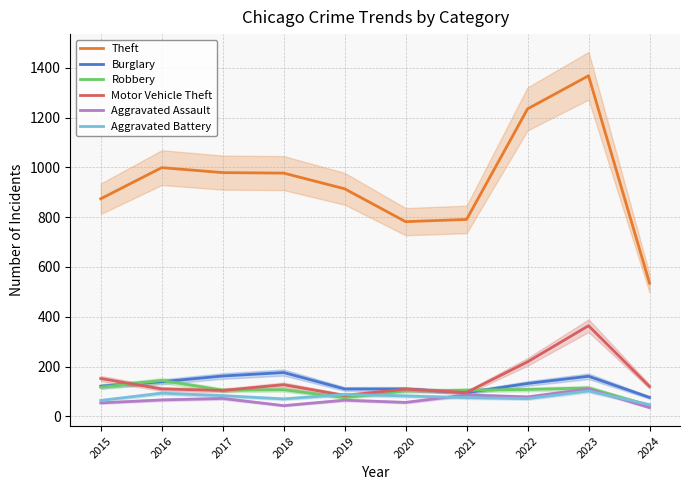

The Robbery series shows 144 at 2016. True or false?

True